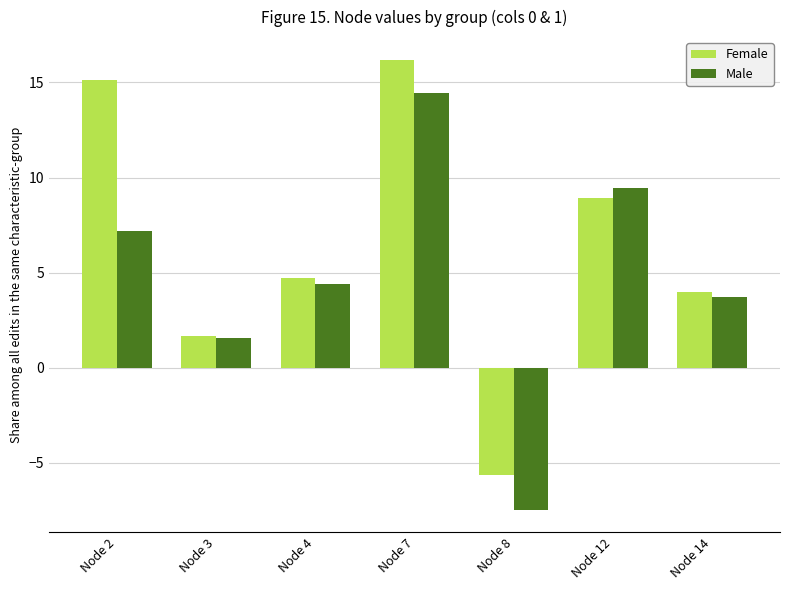

Reading left to right, what are all the values shown in this chart?

Female: Node 2=15.1	Node 3=1.7	Node 4=4.7	Node 7=16.2	Node 8=-5.6	Node 12=8.9	Node 14=4.0
Male: Node 2=7.2	Node 3=1.6	Node 4=4.4	Node 7=14.4	Node 8=-7.5	Node 12=9.5	Node 14=3.7